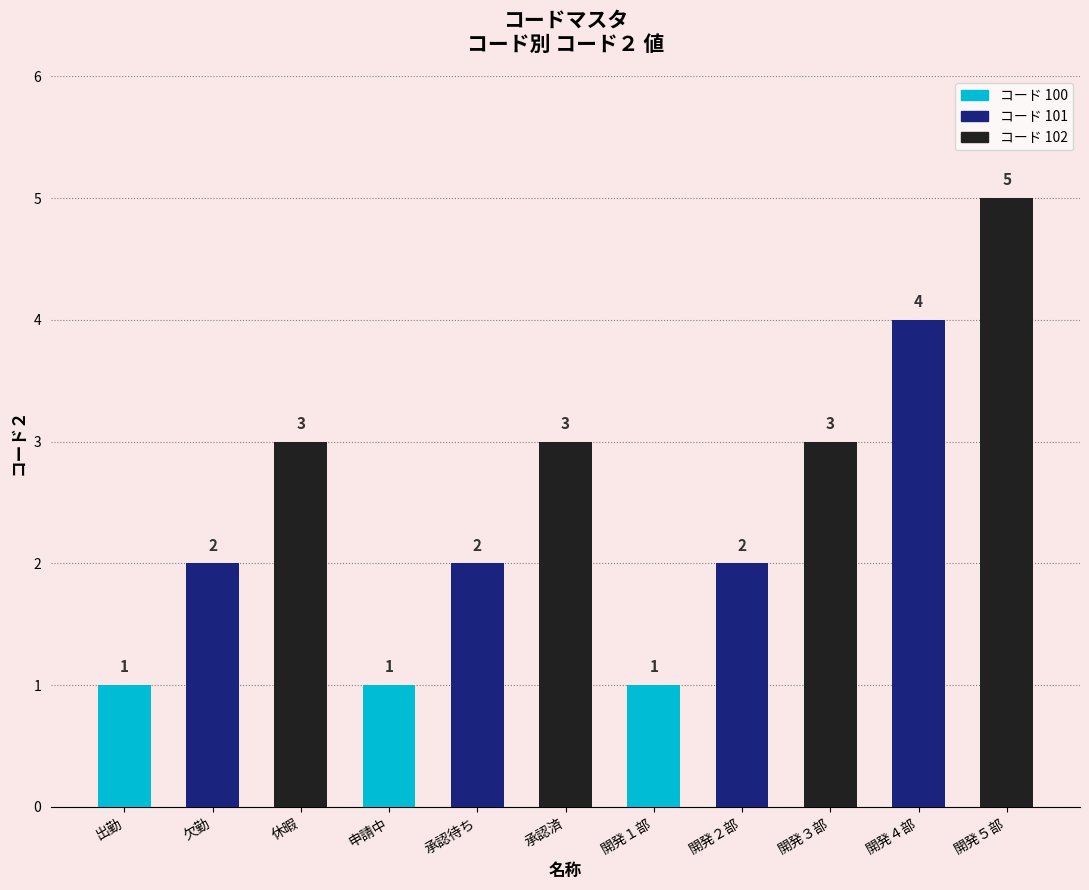

Which label corresponds to the largest value in the chart?

開発５部